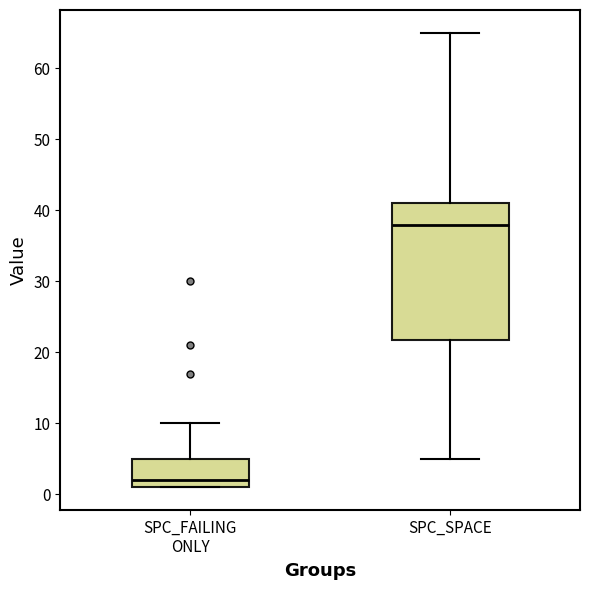

Comparing the boxes themselves (not the whiskers), which one is the tallest?

SPC_SPACE